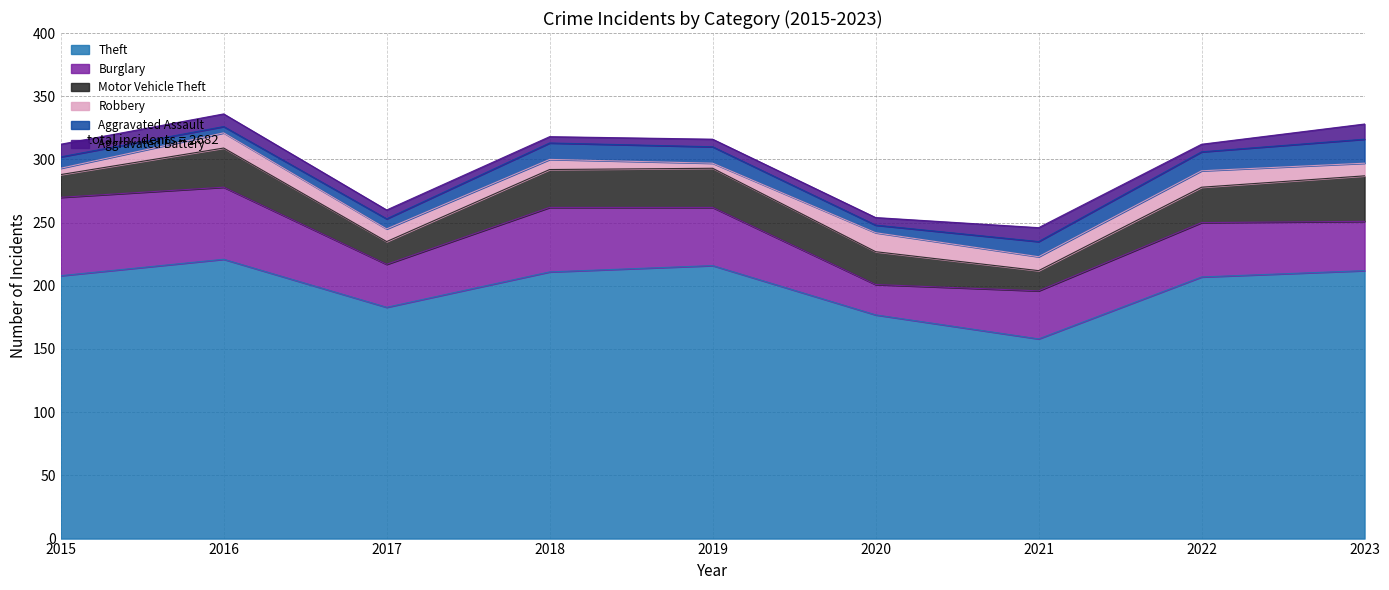

How many lines are shown in the chart?

6